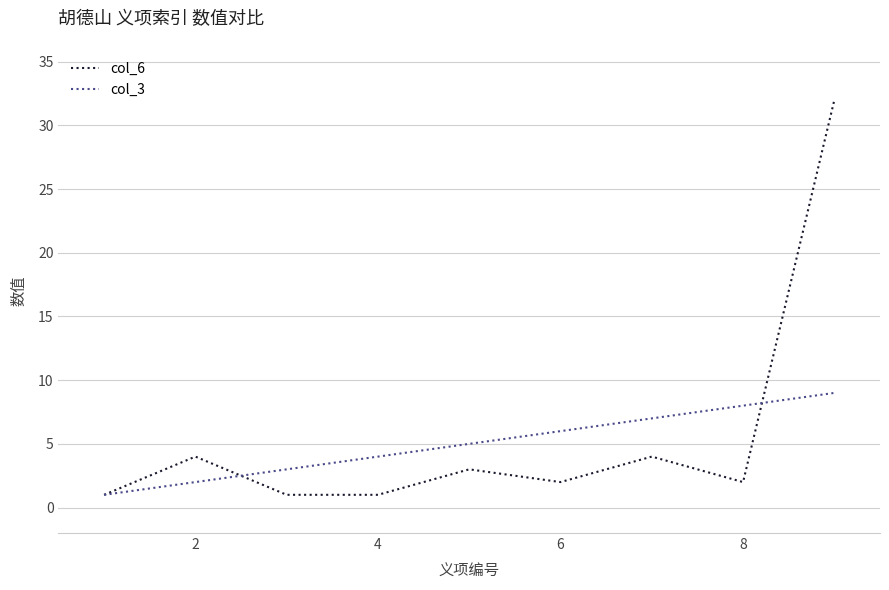

Which series has the widest spread of values?

col_6